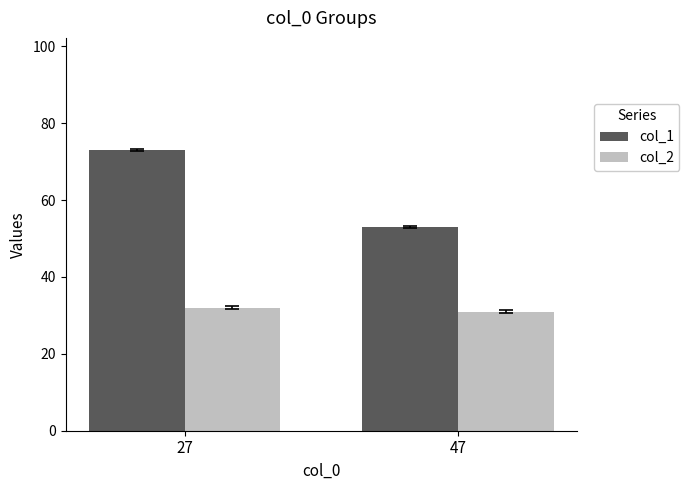

Between 27 and 47, which series saw the biggest shift?

col_1